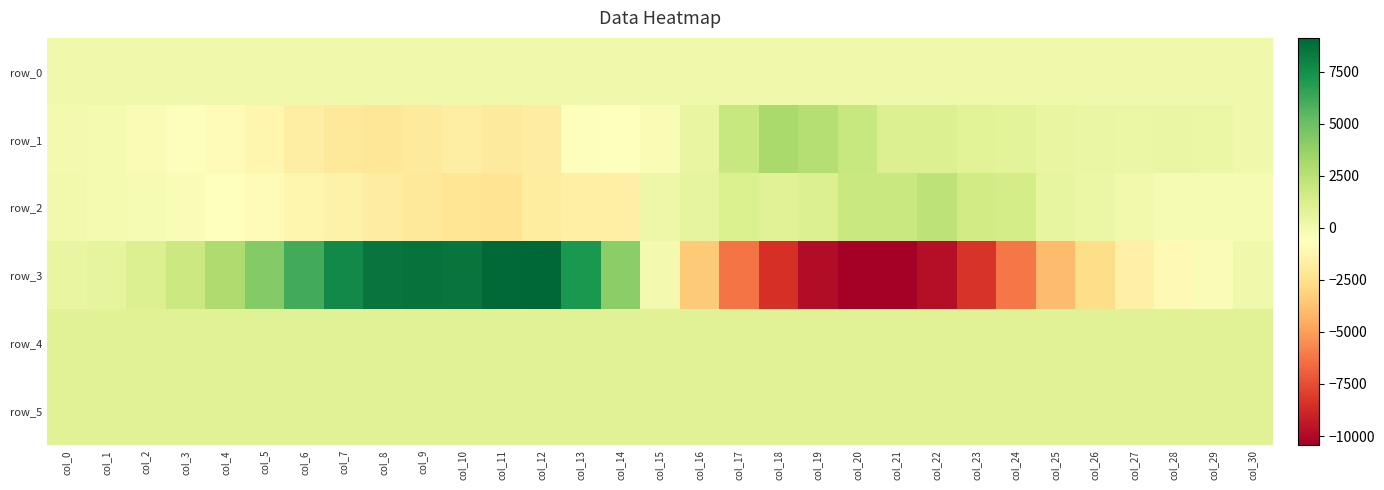

How many data points in row_2 are less than -202?

15